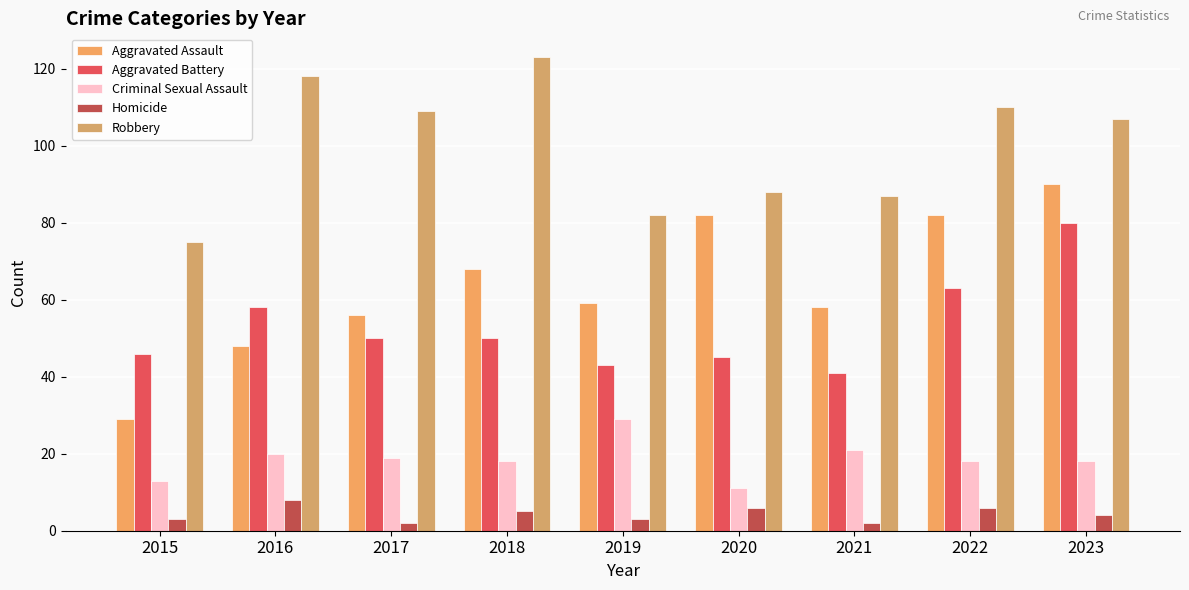

What is the spread (max minus min) of values at 2022?

104